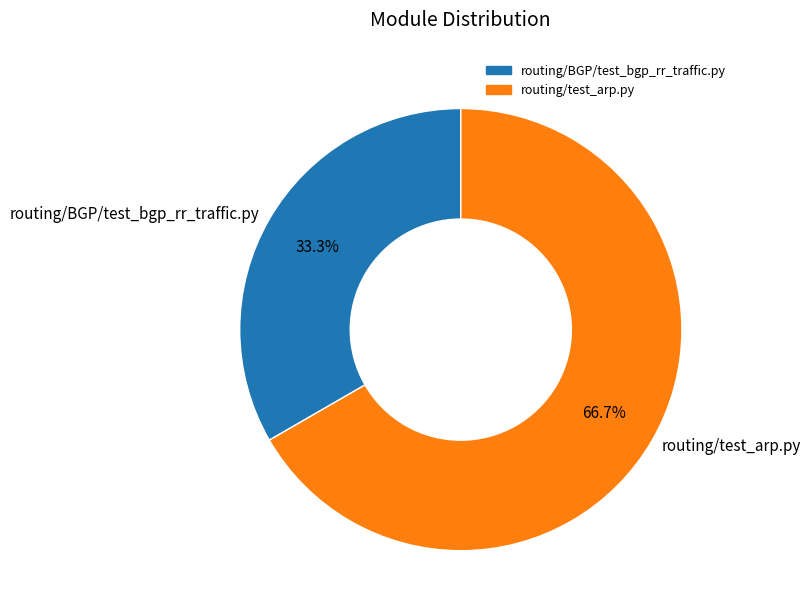

What percentage is NOT represented by routing/BGP/test_bgp_rr_traffic.py?

66.7%